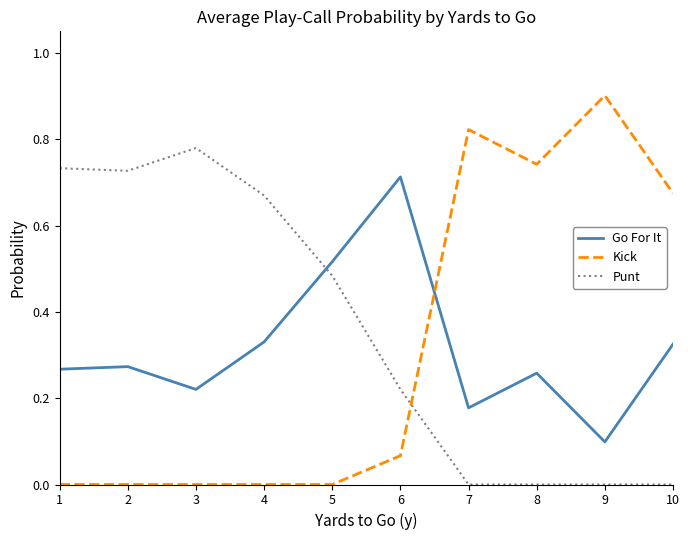

What is the maximum value shown in the chart?

0.9